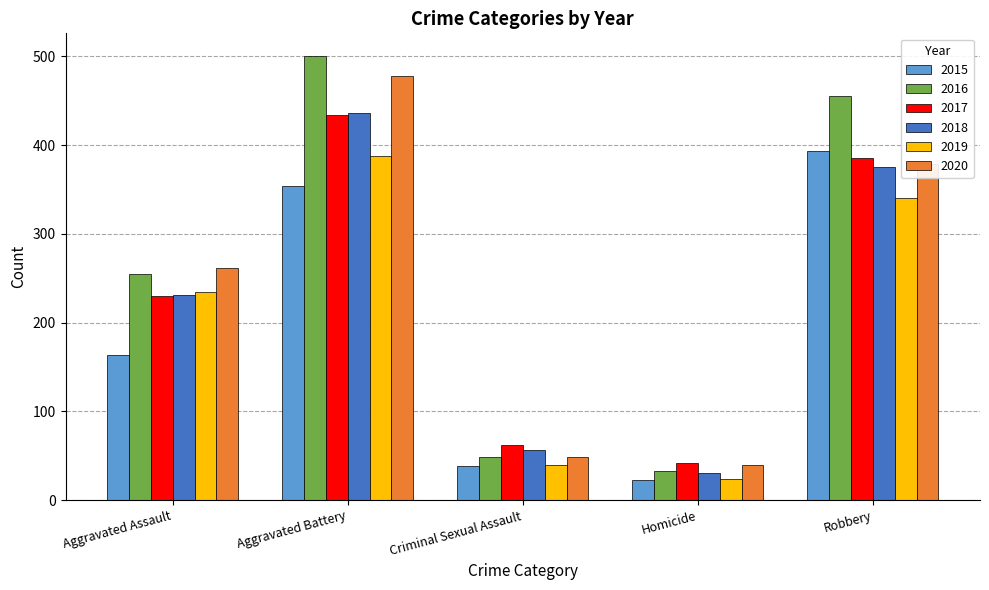

What is the minimum value for 2019?

24